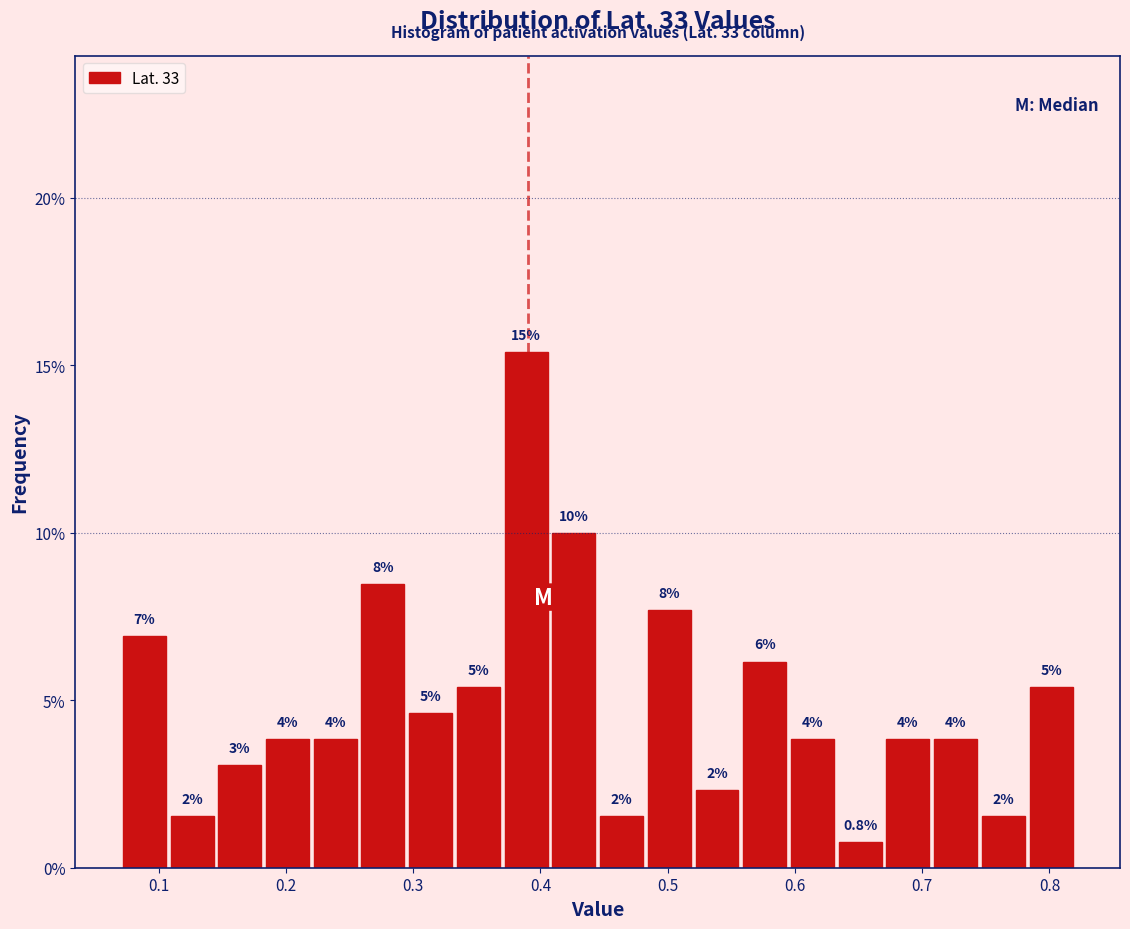

Around what value on the x-axis is the tallest bar? Give the approximate position of its centre, as read against the axis.

0.39